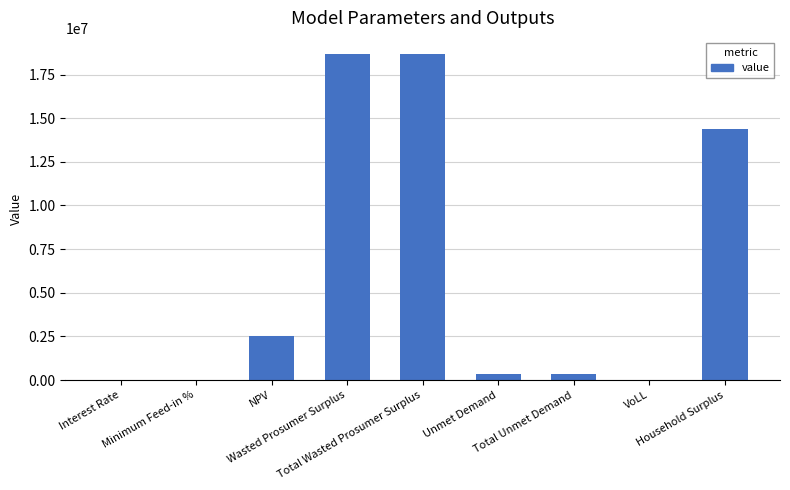

Are the bars grouped side by side (vs. stacked)?

No